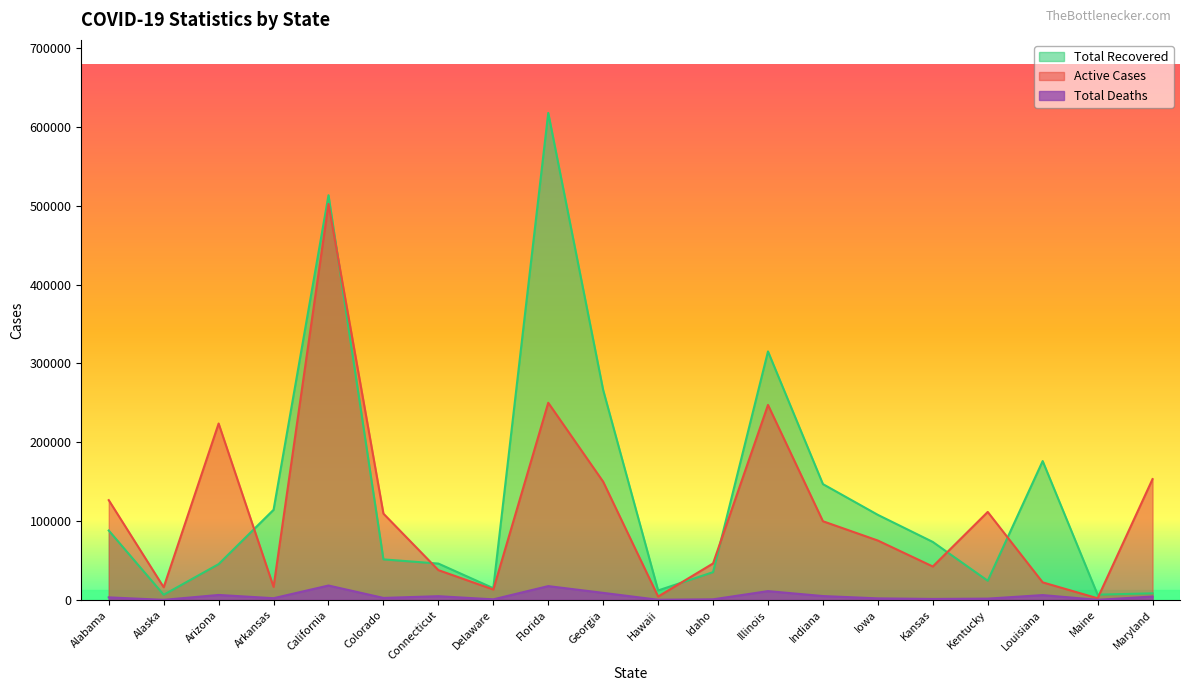

What is the label of the 2nd point from the right?

Maine